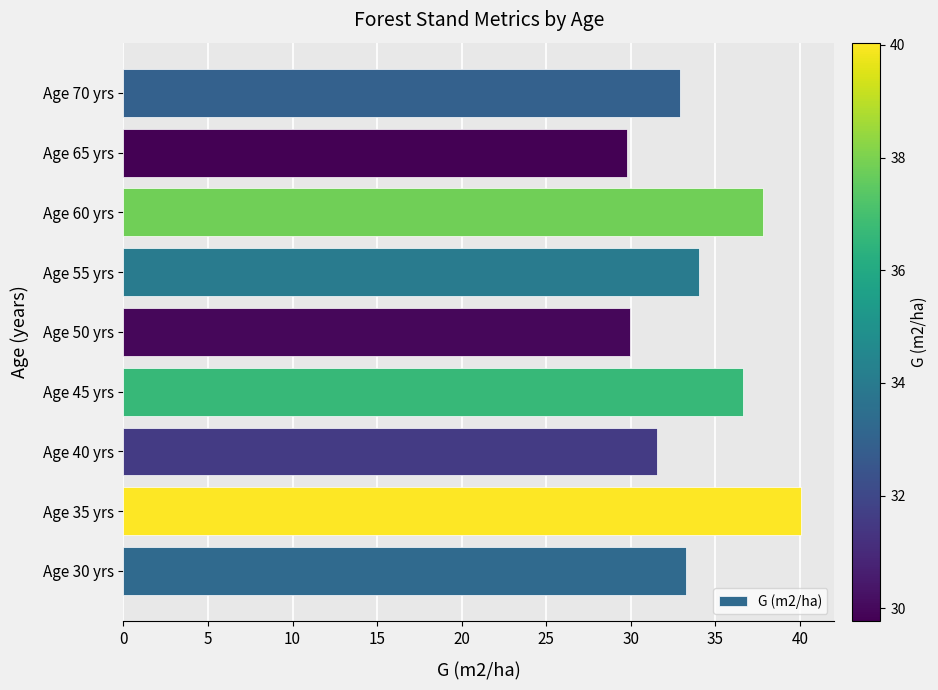

The value at Age 70 yrs is 53.0. True or false?

False